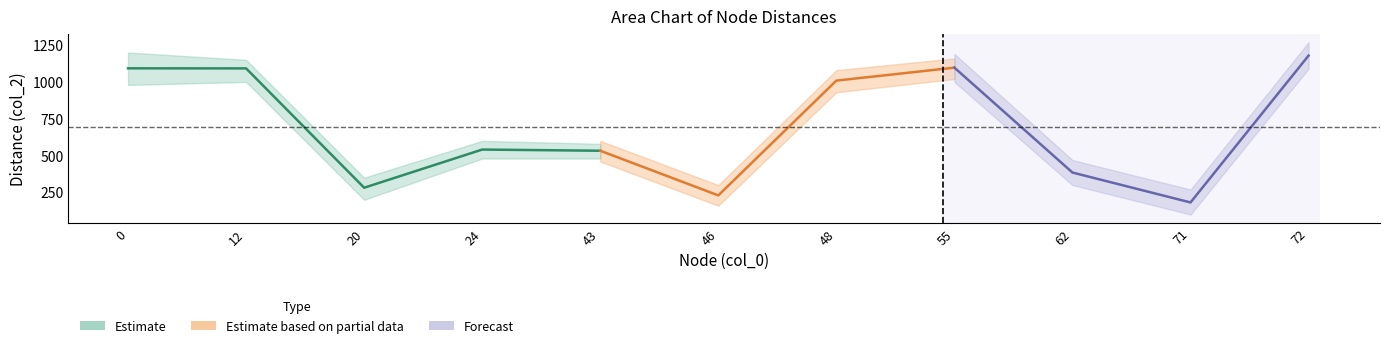

In avg_col2, how many points are higher than both neighbors (excluding endpoints)?

2